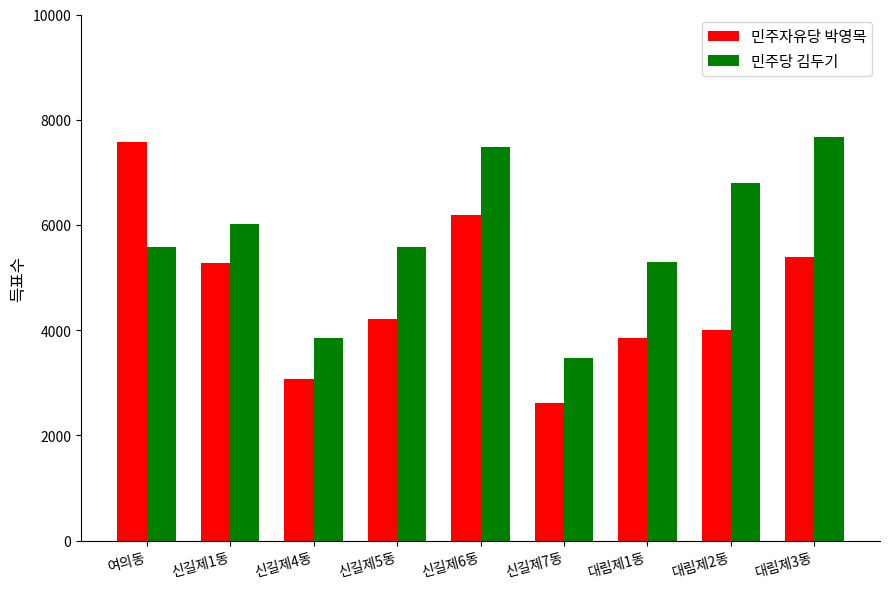

List the series in order of their overall mean, highest first.

민주당 김두기, 민주자유당 박영목